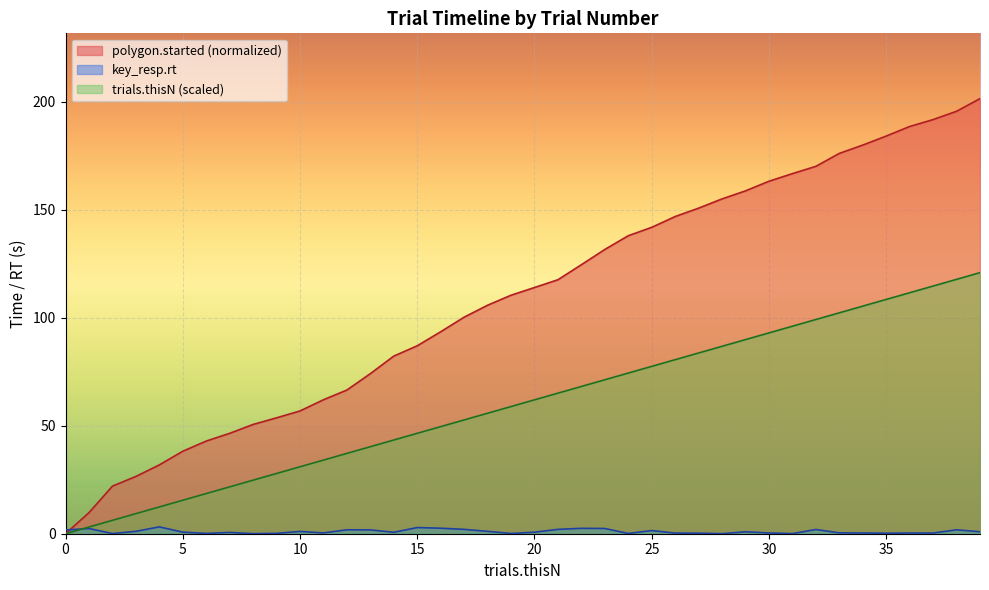

How many positive values does the trials.thisN series have?

39